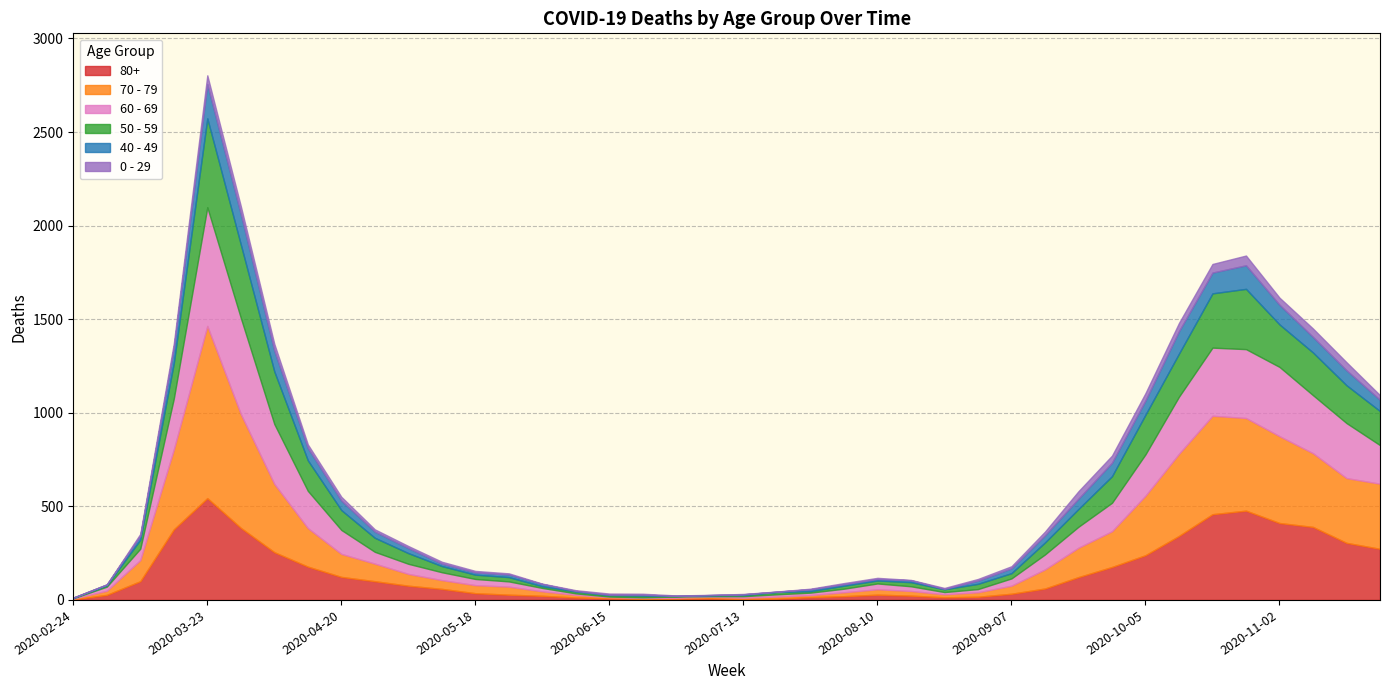

Where does the 40 - 49 series first go above 26?

2020-03-16